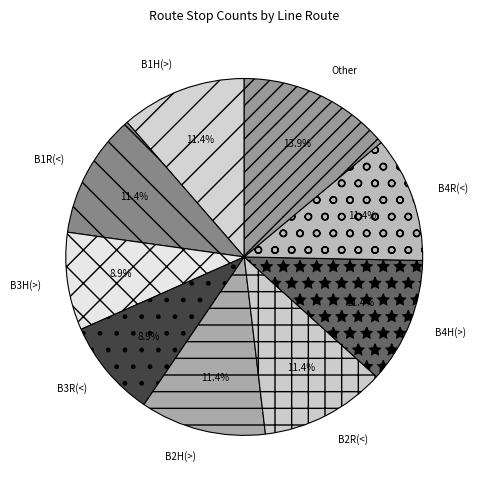

Do B4H(>) and B3H(>) together represent more than half of the pie?

No